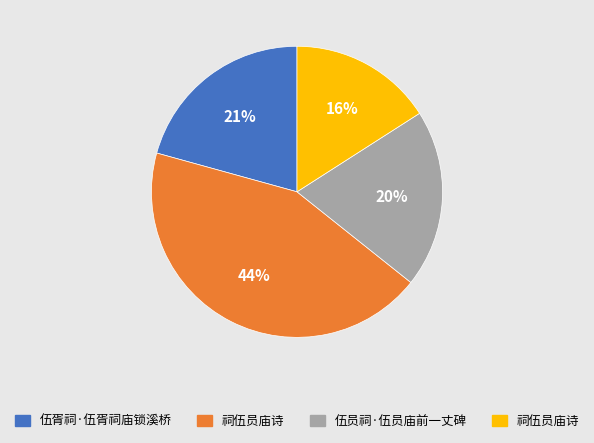

To the nearest percent, what is the average slice percentage?

25%